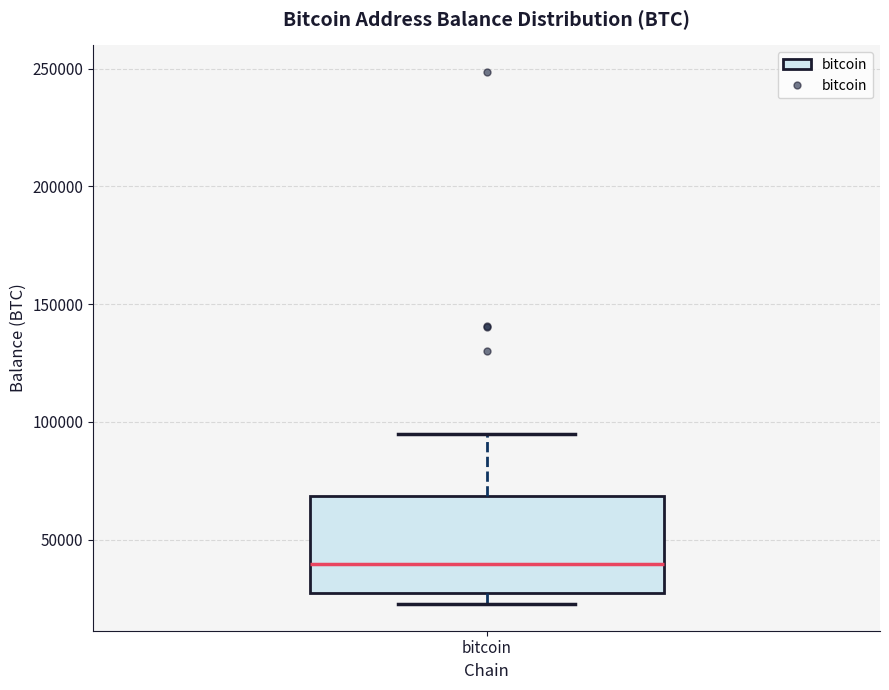

Where is the upper edge of the box for bitcoin on the y-axis? The values are not printed on the chart, so give them approximately, as read against the axis.

70000